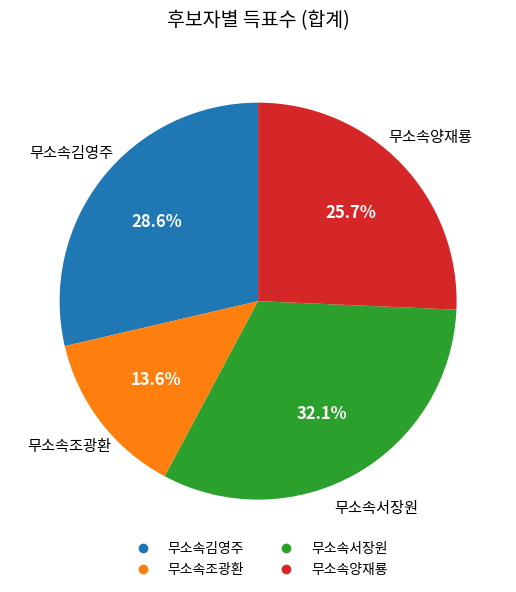

True or false: 무소속서장원 accounts for 18% of the total.

False